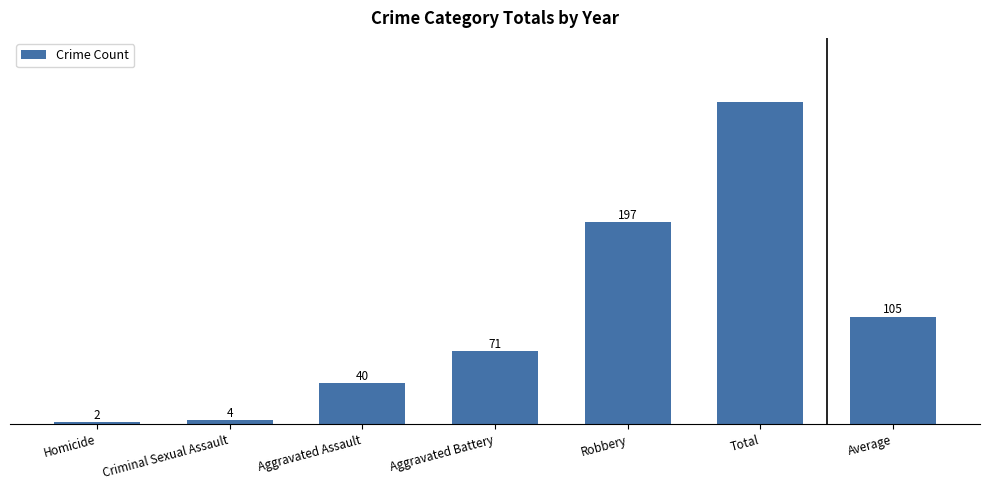

List the labels in order of value, largest first.

Total, Robbery, Average, Aggravated Battery, Aggravated Assault, Criminal Sexual Assault, Homicide